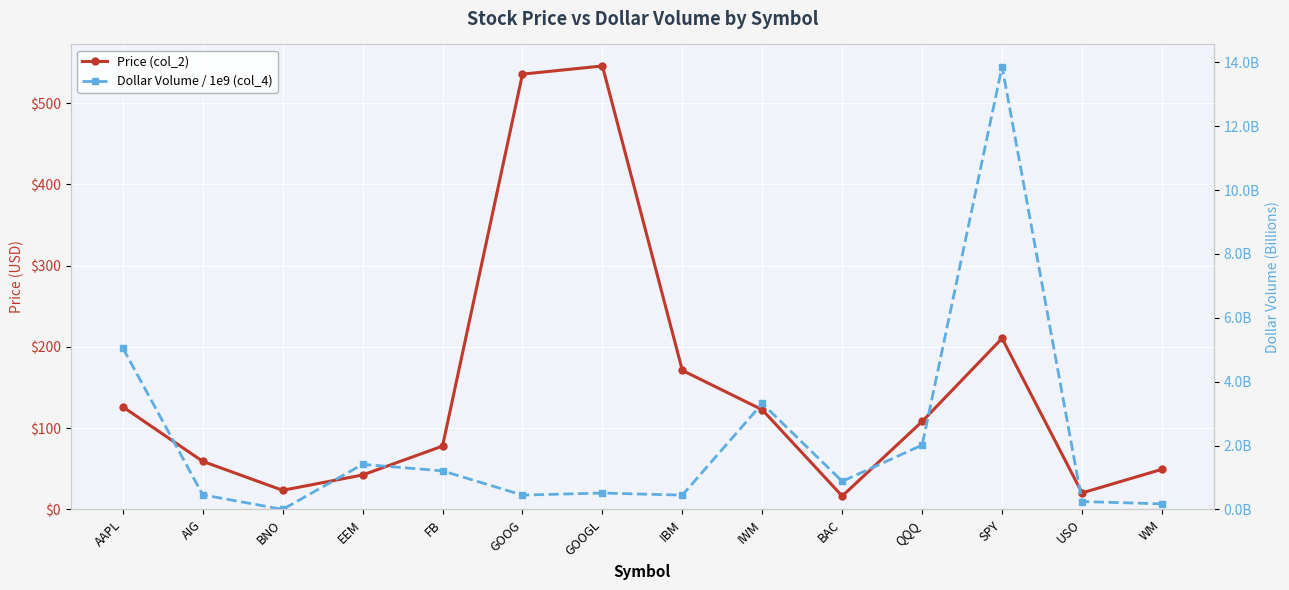

Reading left to right, list all the values displayed in this chart.

Price (col_2): 126.3	59.2	23.6	42.5	78.0	535.7	545.8	171.1	122.7	16.5	108.3	210.6	20.4	49.4
Dollar Volume / 1e9 (col_4): 5.1	0.5	0.0	1.4	1.2	0.5	0.5	0.4	3.3	0.9	2.0	13.9	0.2	0.2